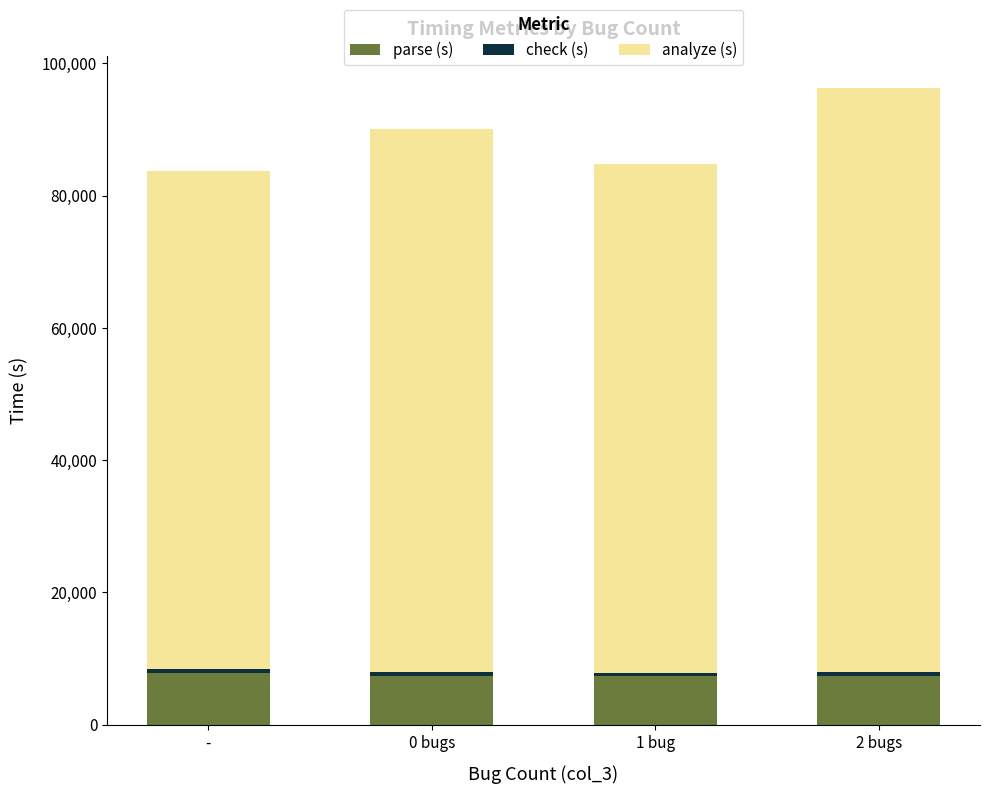

At which category is the sum across all series the highest?

2 bugs